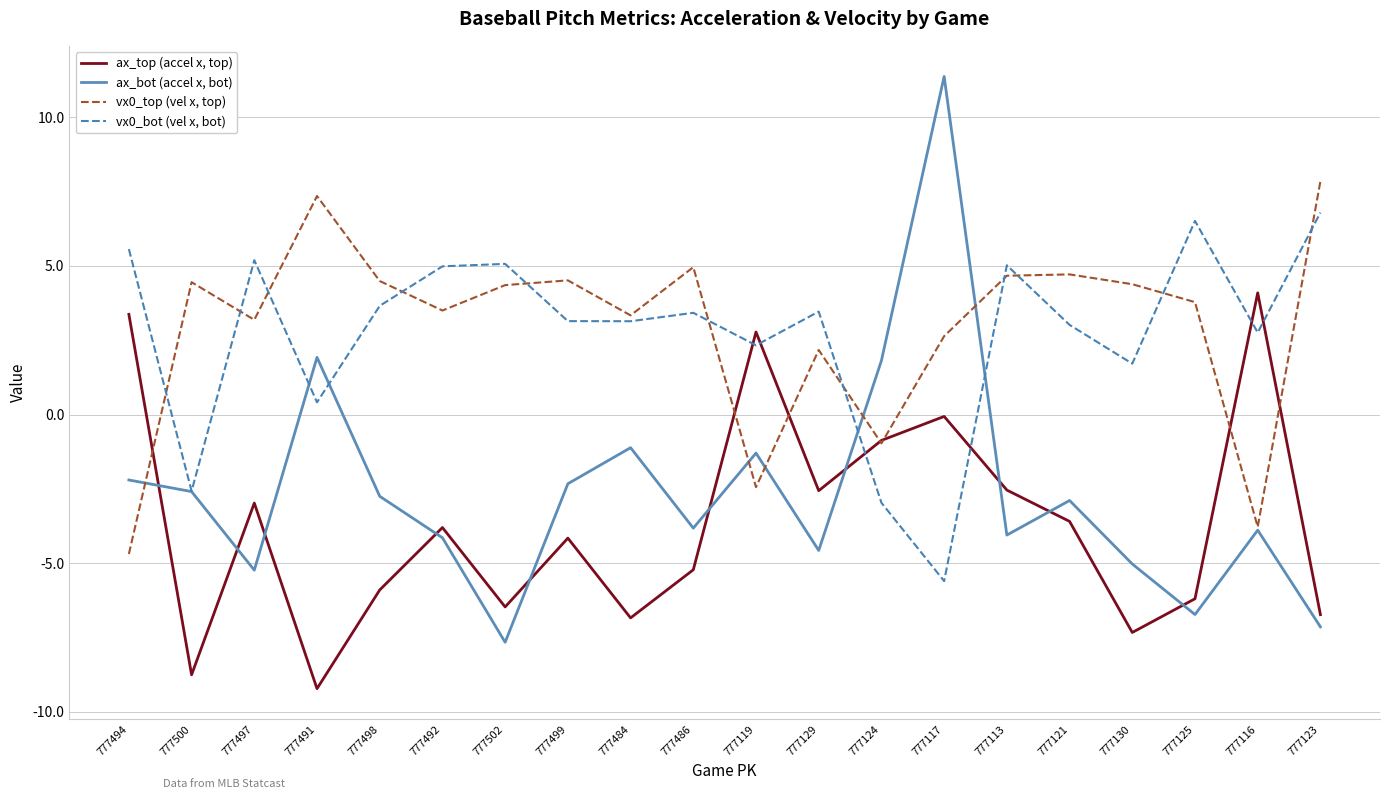

After their last crossing, which series has the higher values: ax_top (accel x, top) or vx0_top (vel x, top)?

vx0_top (vel x, top)